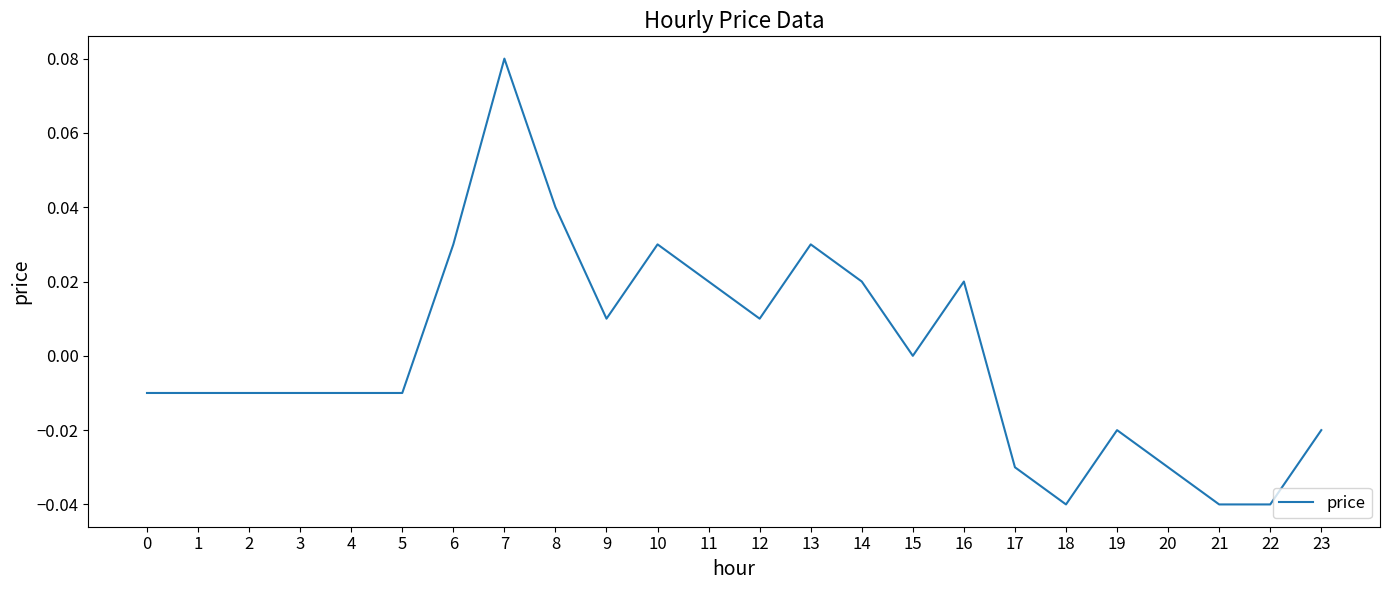

The value at 19 is -0.0. True or false?

True